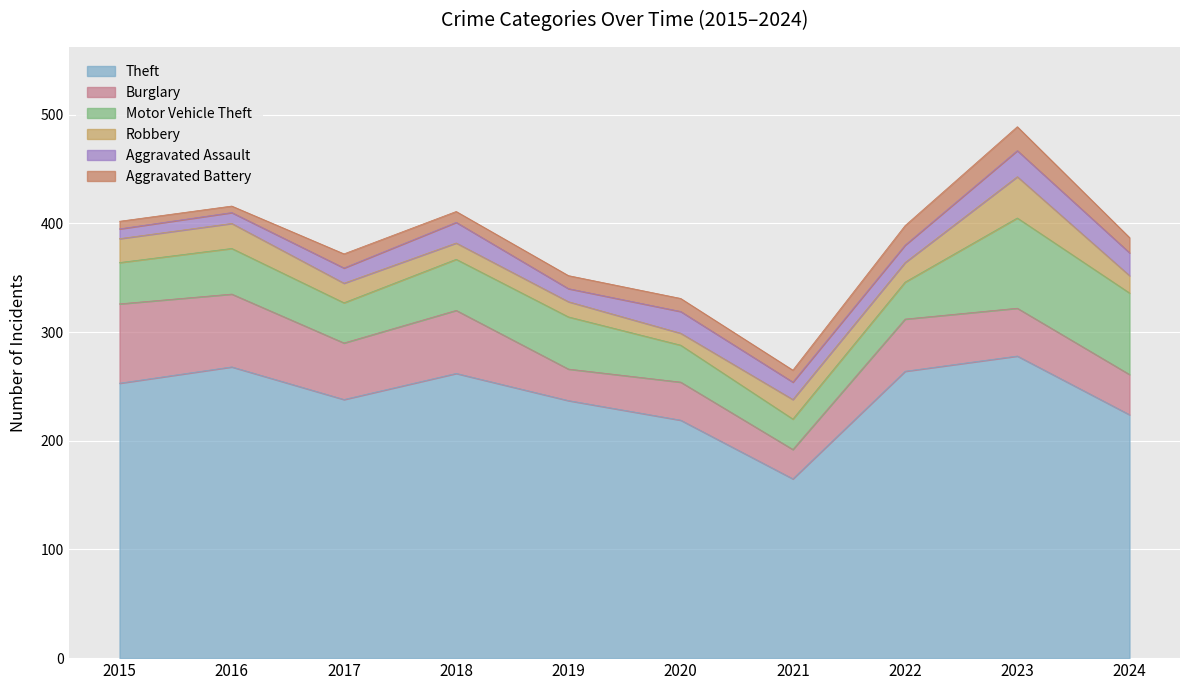

Between 2019 and 2023, which series saw the biggest shift?

Theft